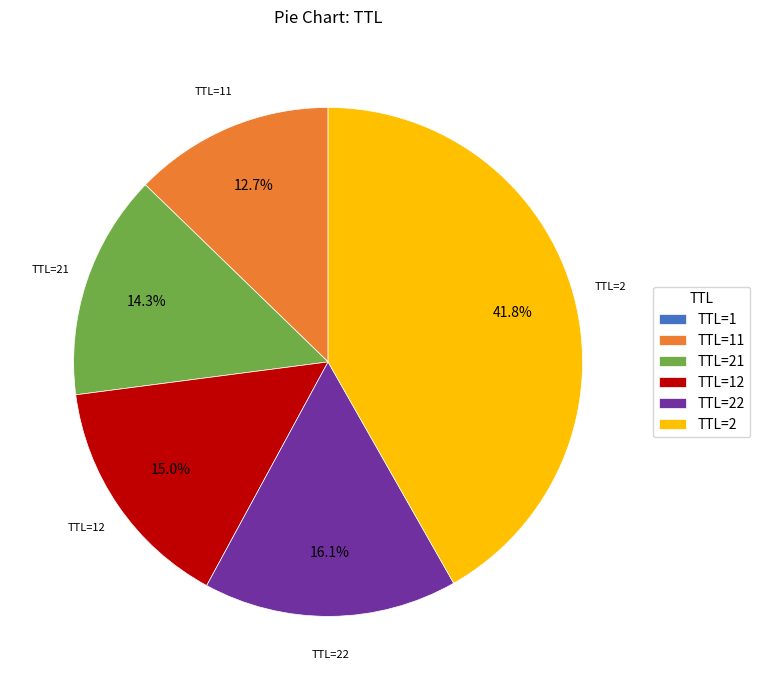

Does TTL=2 represent more than half of the total?

No